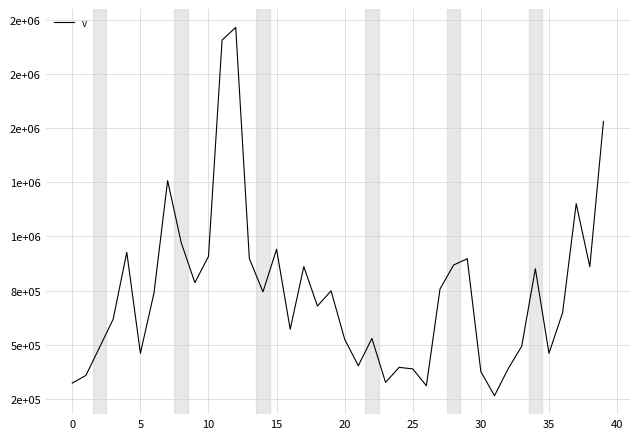

Does the chart have visible grid lines?

Yes